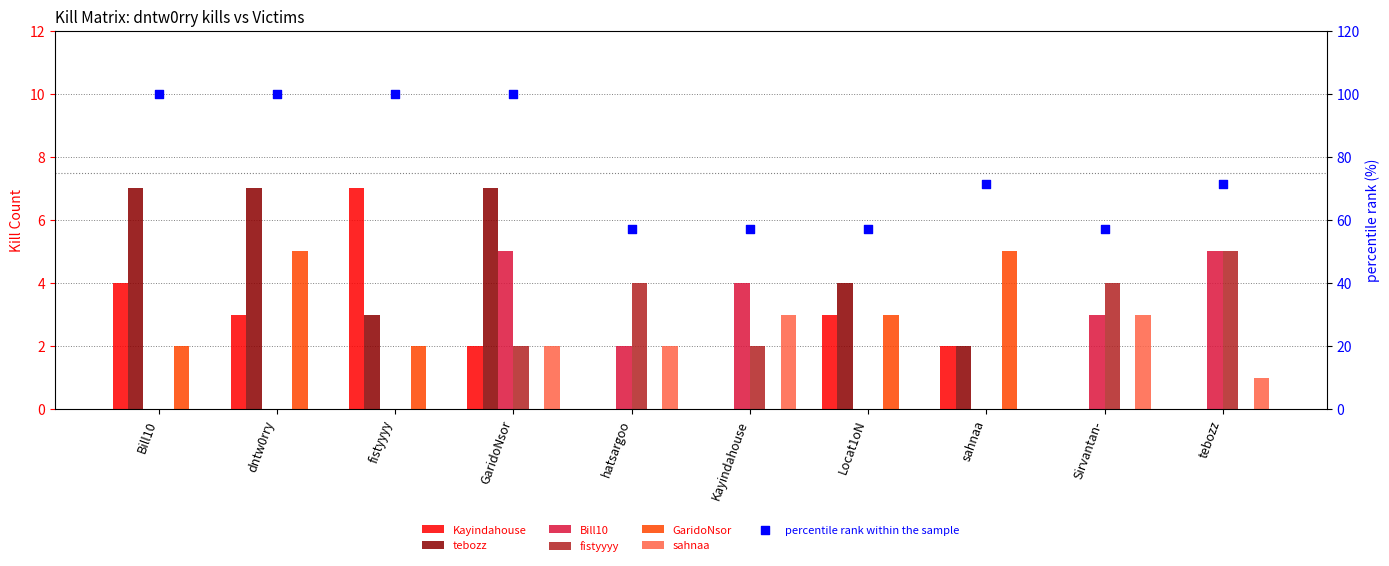

Which series reaches the minimum Y coordinate?

Kayindahouse